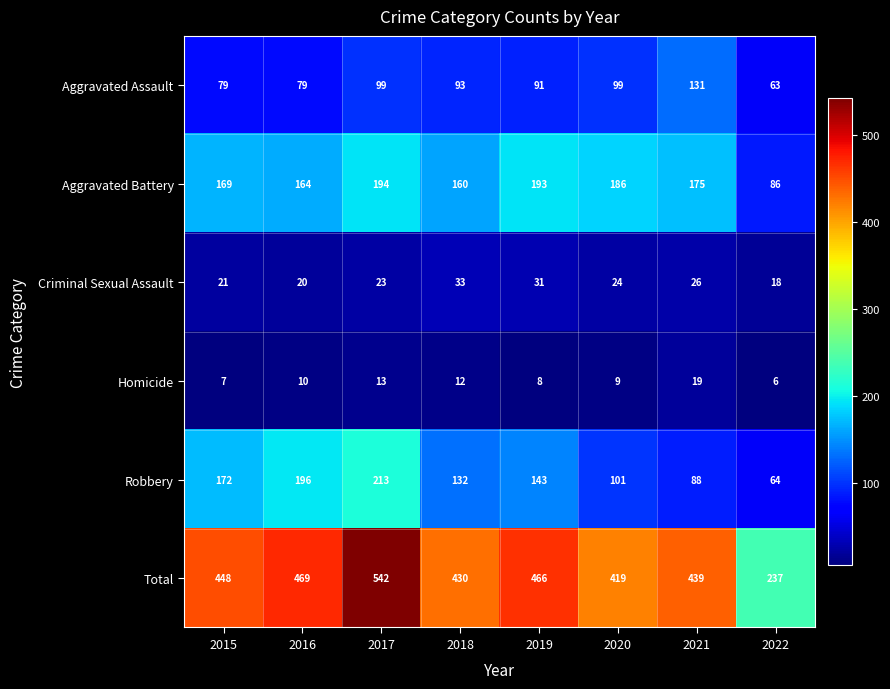

Is it true that Aggravated Assault equals 95 at 2022?

False